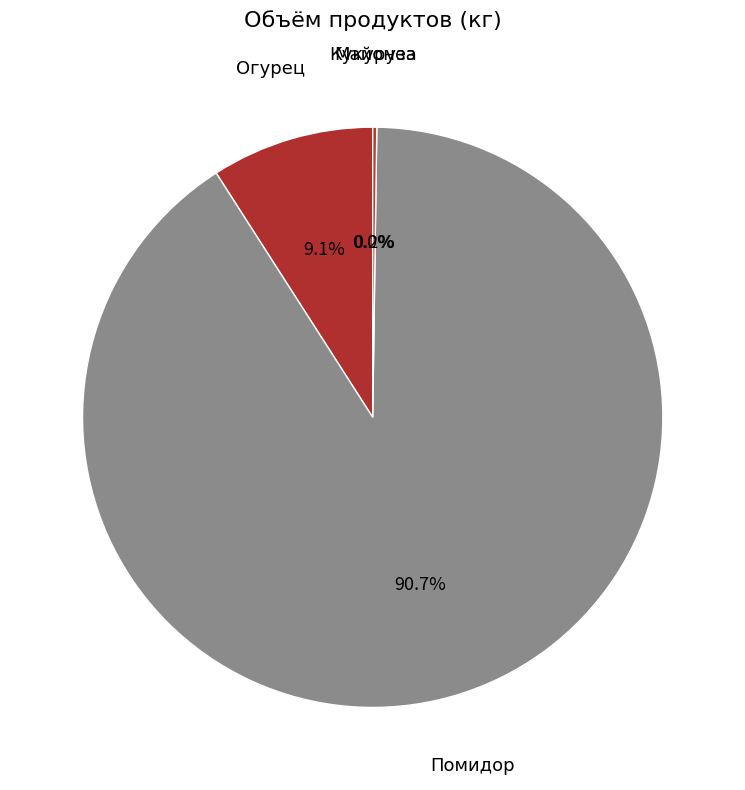

What portion of the pie excludes Помидор?

9.3%